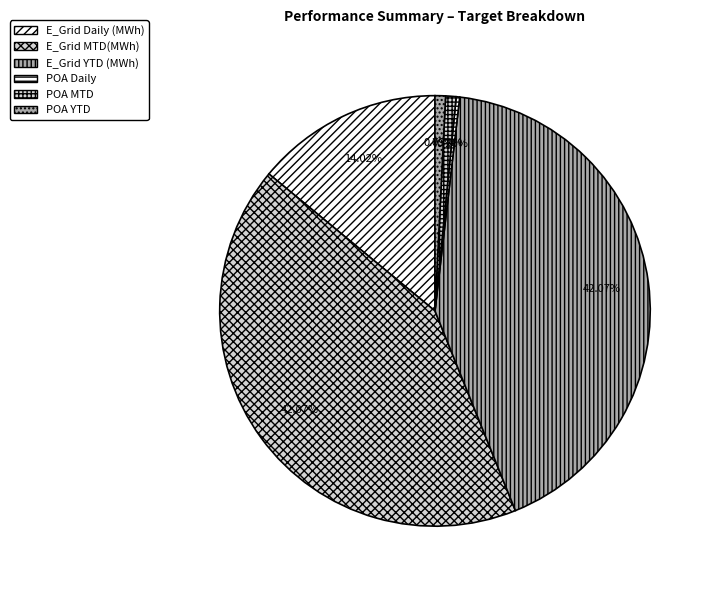

Which slice is the largest?

E_Grid MTD(MWh)